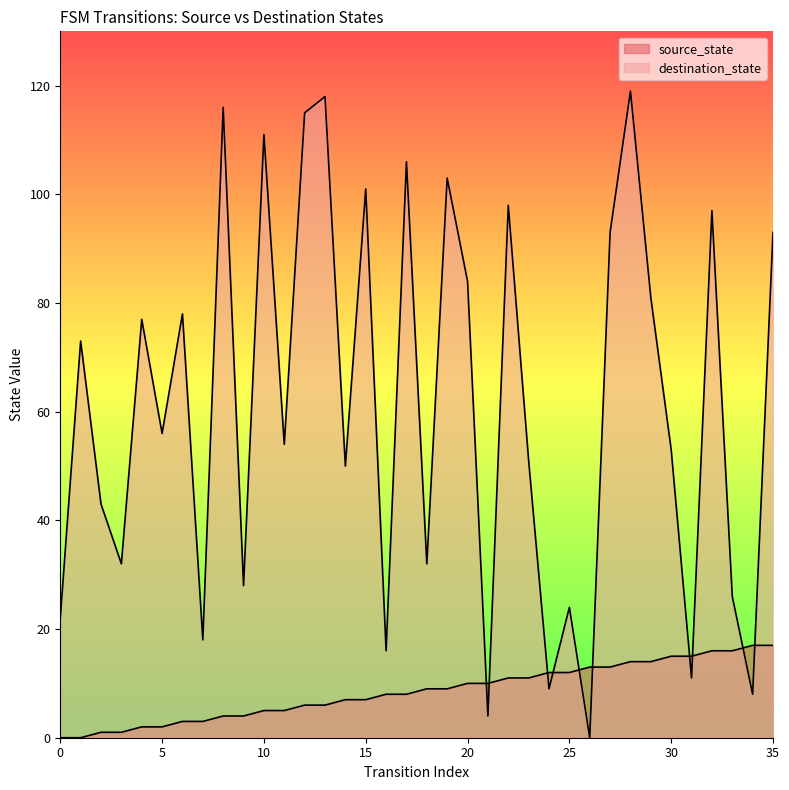

Which series changed the most between 19 and 23?

destination_state